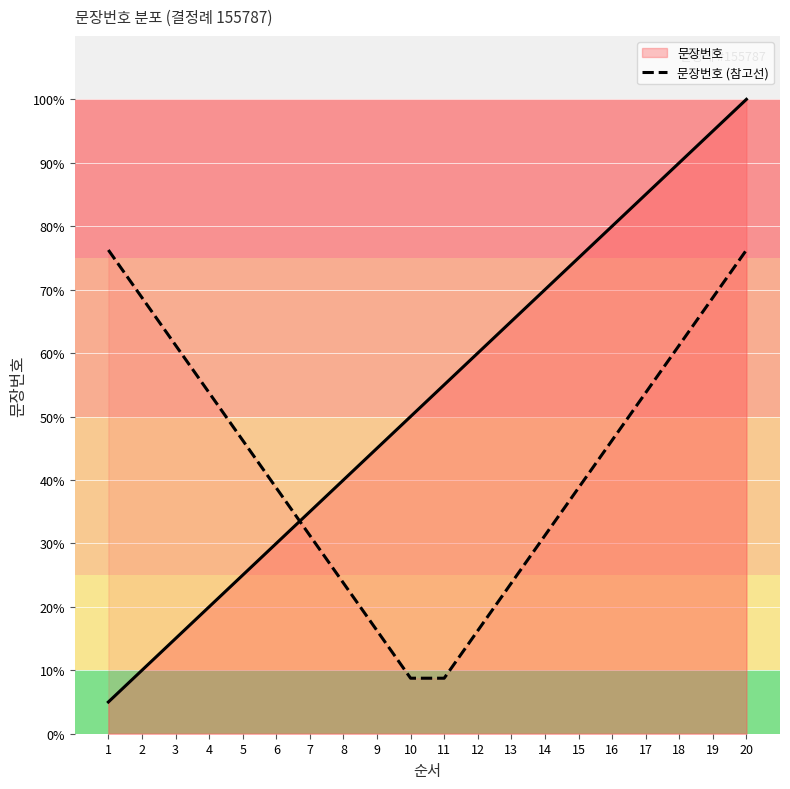

Rank the categories by value from lowest to highest.

10, 11, 9, 12, 8, 13, 7, 14, 6, 15, 5, 16, 4, 17, 3, 18, 2, 19, 1, 20